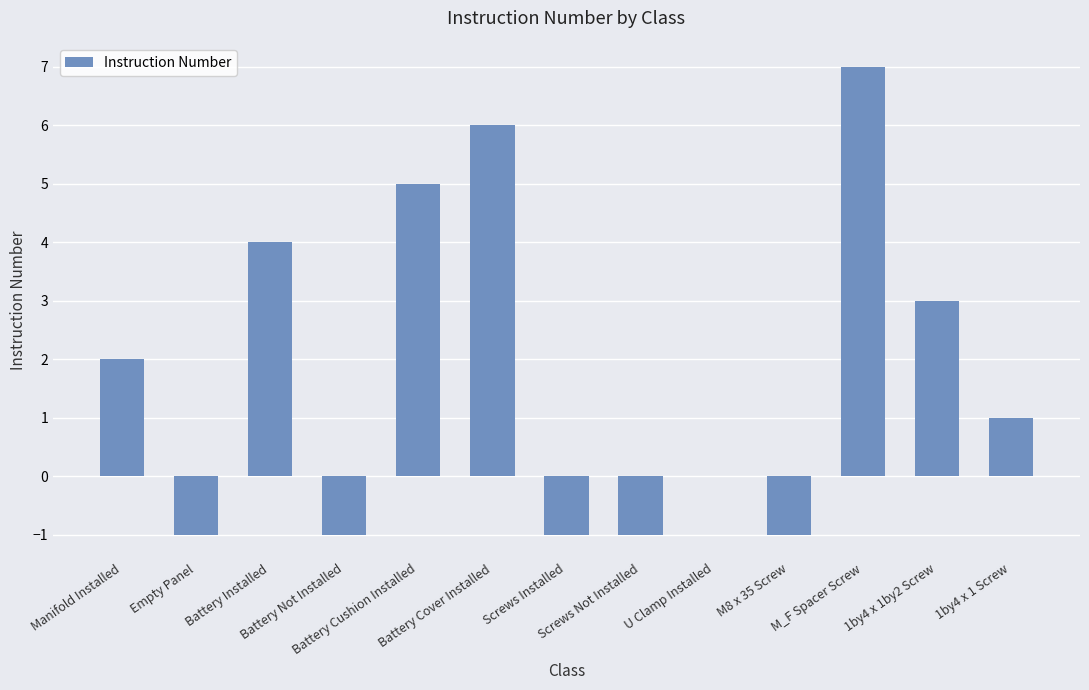

What is the maximum value shown in the chart?

7